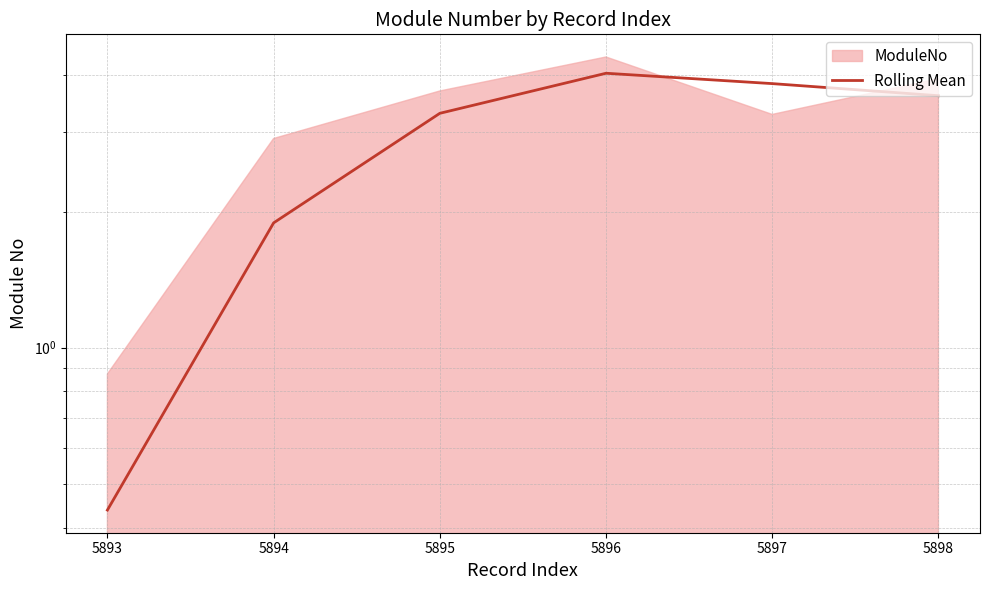

Reading left to right, what are all the values shown in this chart?

0.4	1.9	3.3	4.0	3.8	3.6